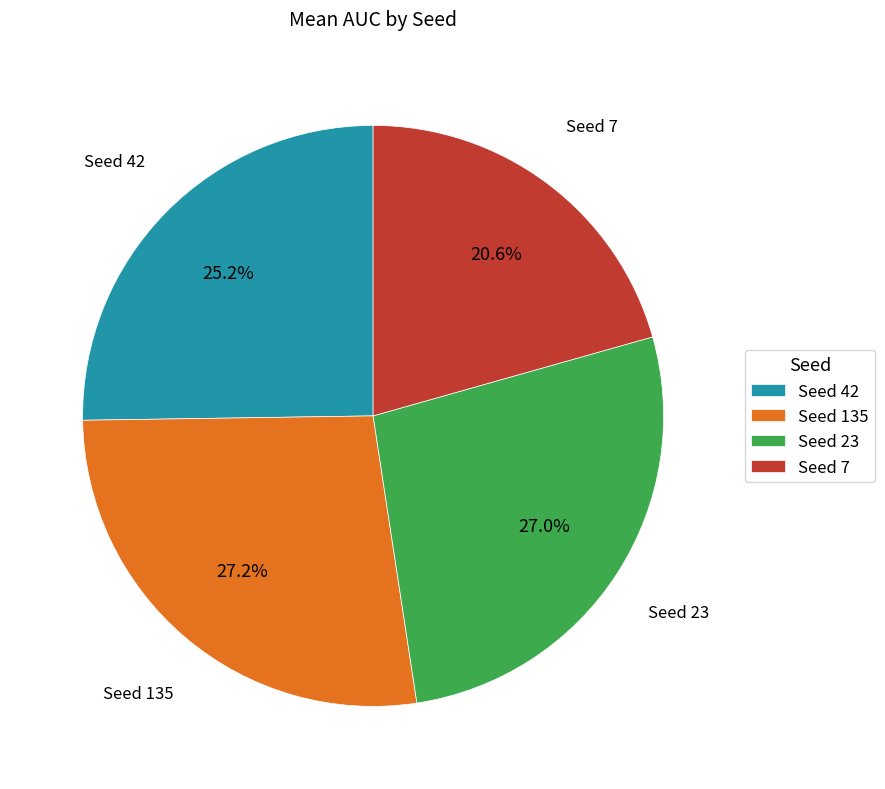

Which has a higher value, Seed 42 or Seed 7?

Seed 42